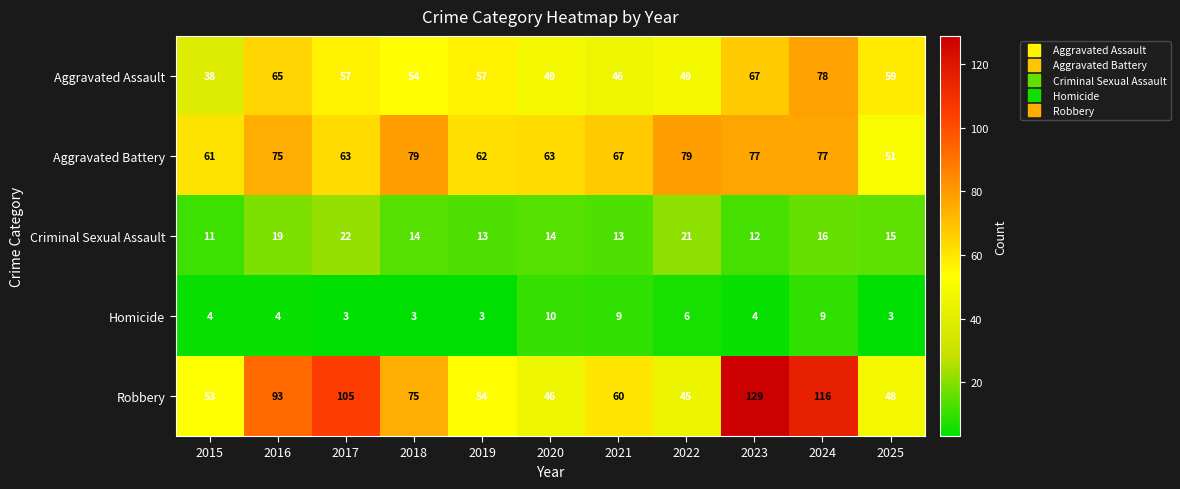

Count the number of data series in this chart.

5